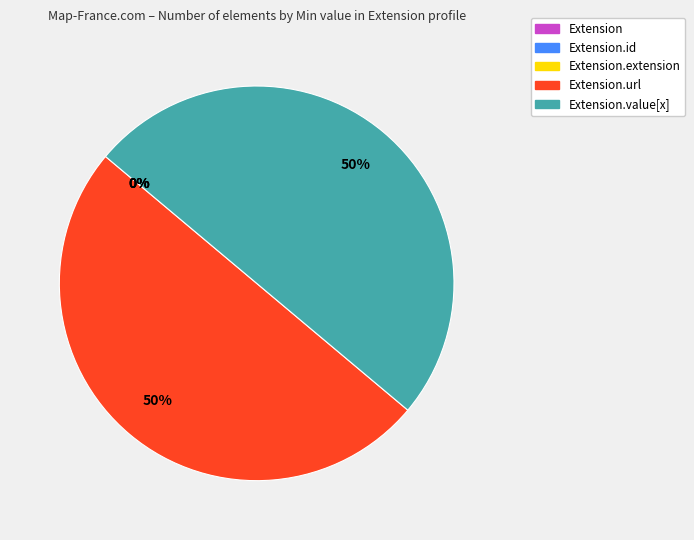

Is Extension.url the majority of the pie?

No